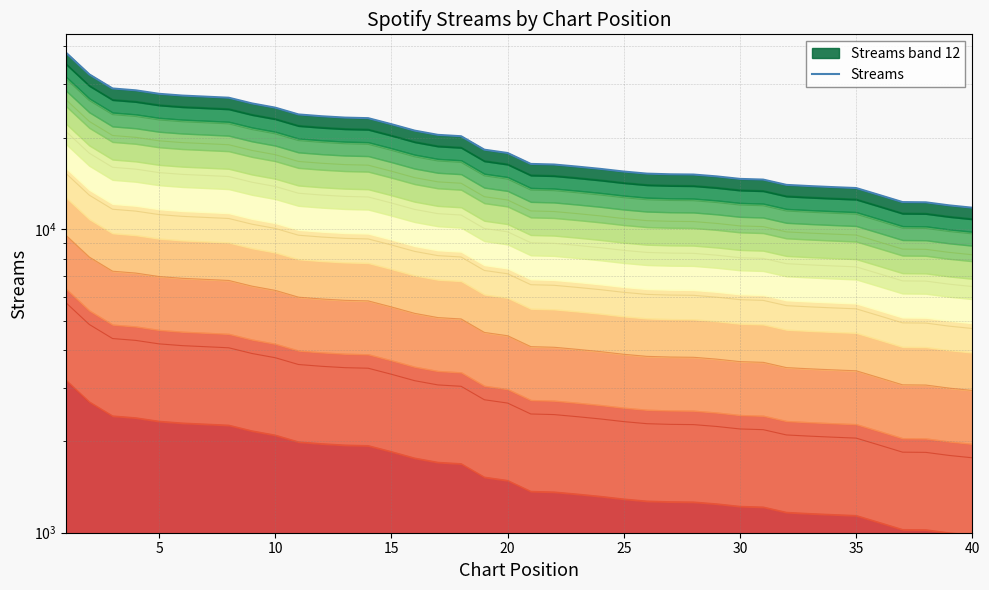

What is the difference between the maximum and second lowest values?

26158